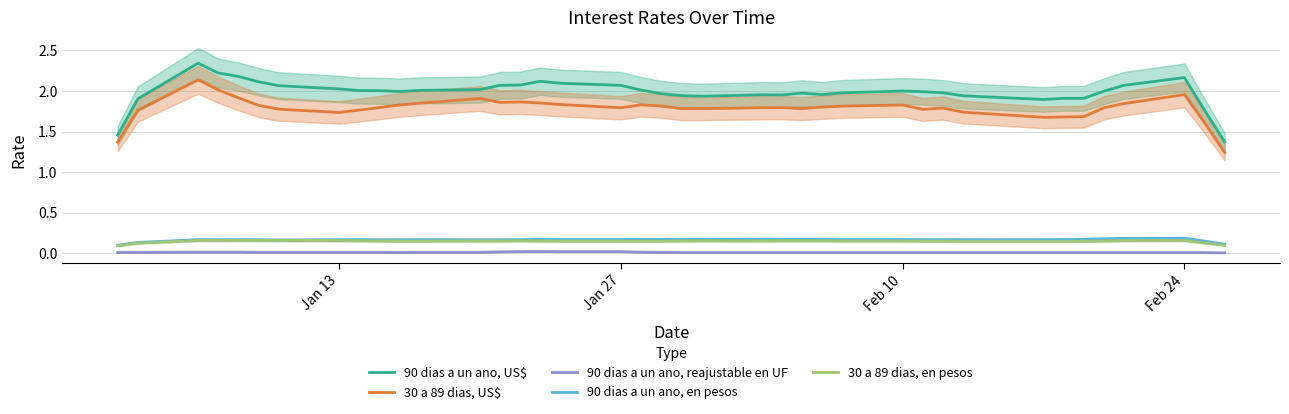

True or false: 90 dias a un ano, en pesos and 30 a 89 dias, en pesos intersect in this chart.

False